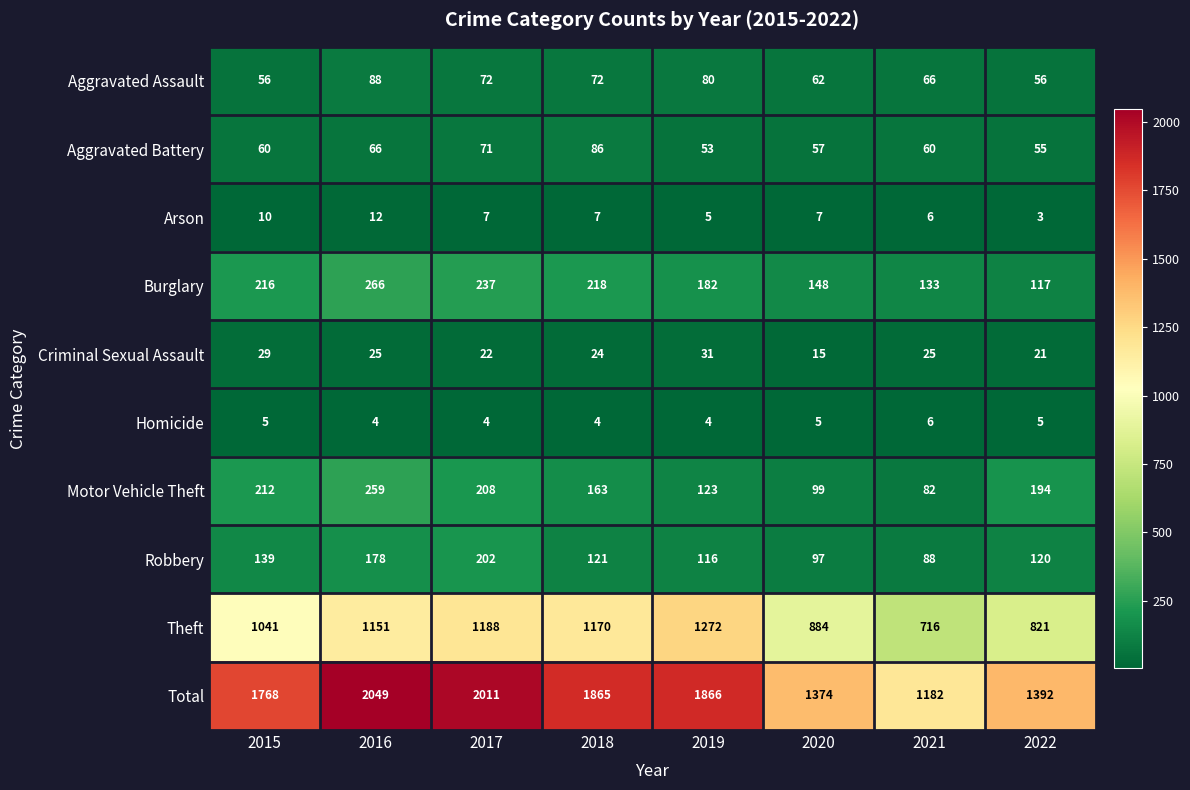

How many values in the Criminal Sexual Assault series are below 25?

4